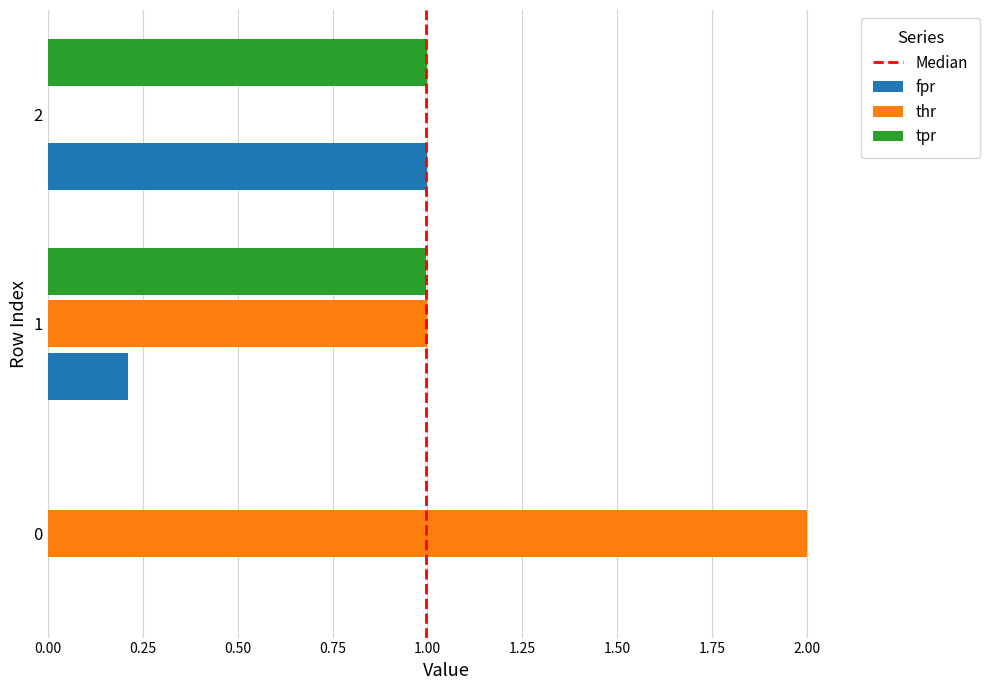

Which series changed the most between 0 and 2?

thr